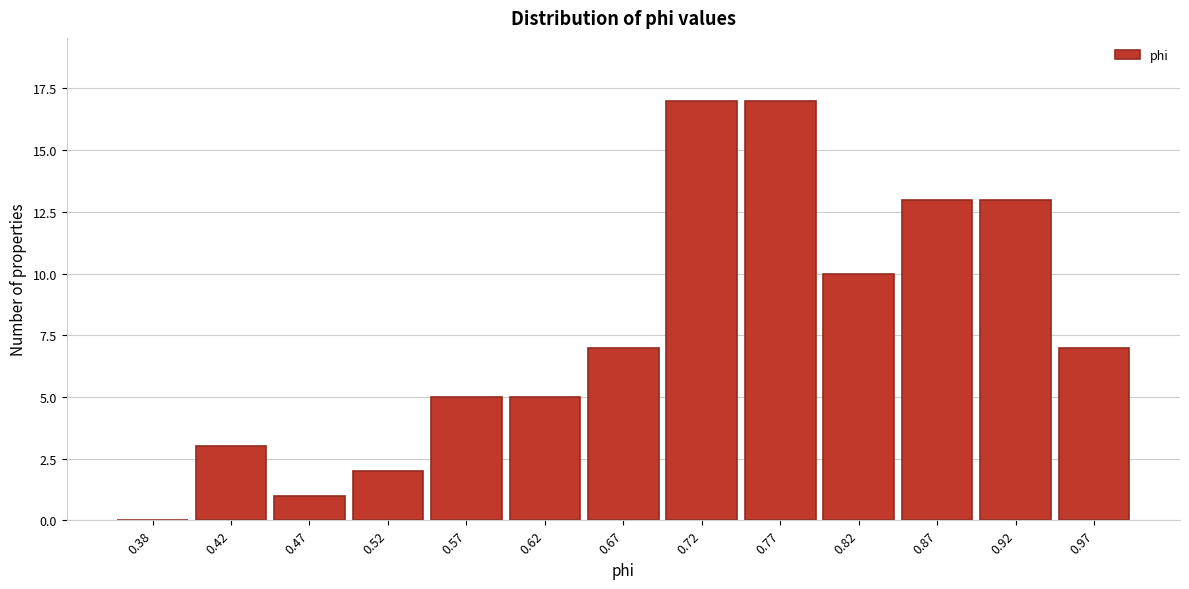

Reading left to right, extract all data points from this chart.

0.38=0	0.42=3	0.47=1	0.52=2	0.57=5	0.62=5	0.67=7	0.72=17	0.77=17	0.82=10	0.87=13	0.92=13	0.97=7